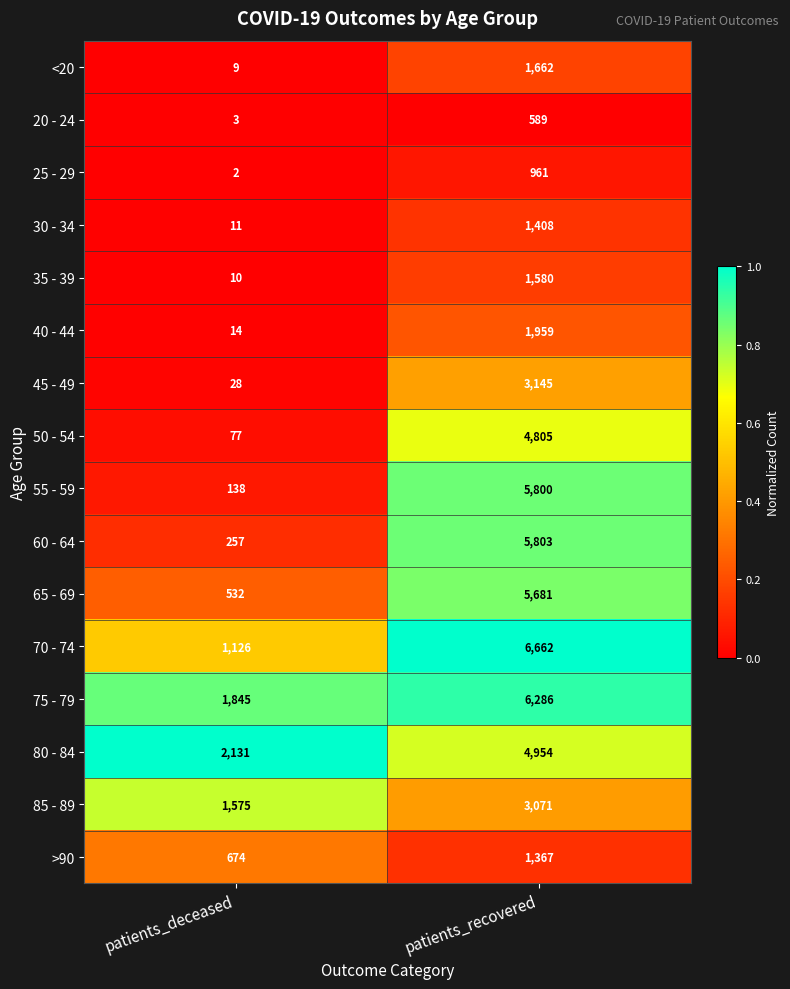

The <20 series shows 1662 at patients_recovered. True or false?

True